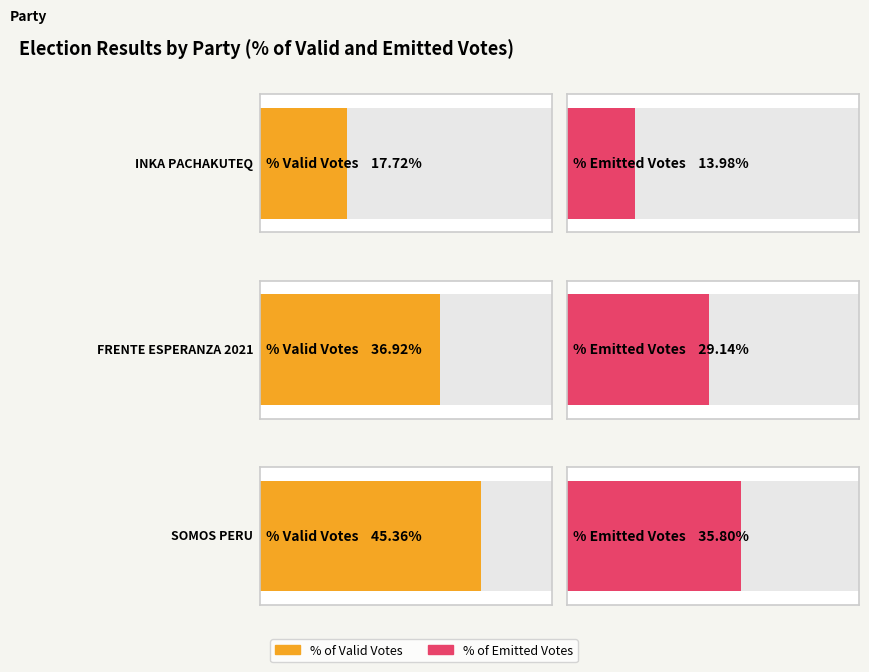

What value does the POR_EMITIDOS series have at PARTIDO DEMOCRATICO SOMOS PERU?

35.8